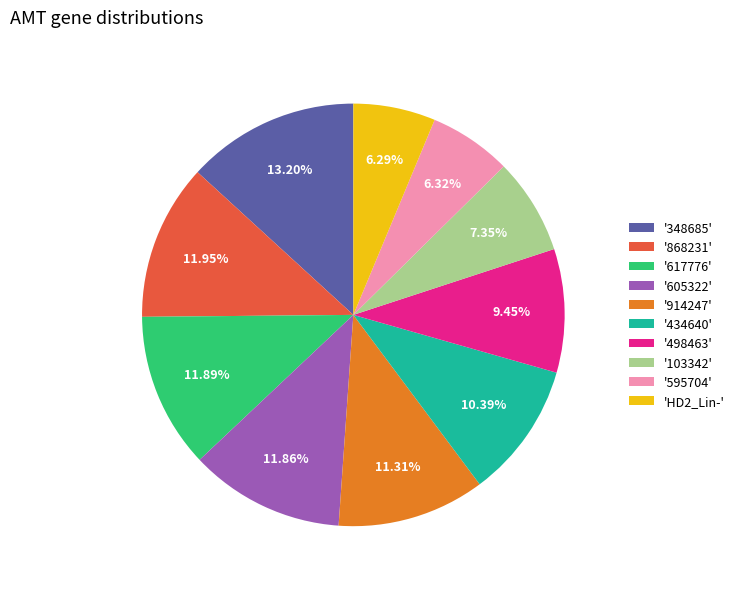

What is the largest slice in the pie chart?

'348685'